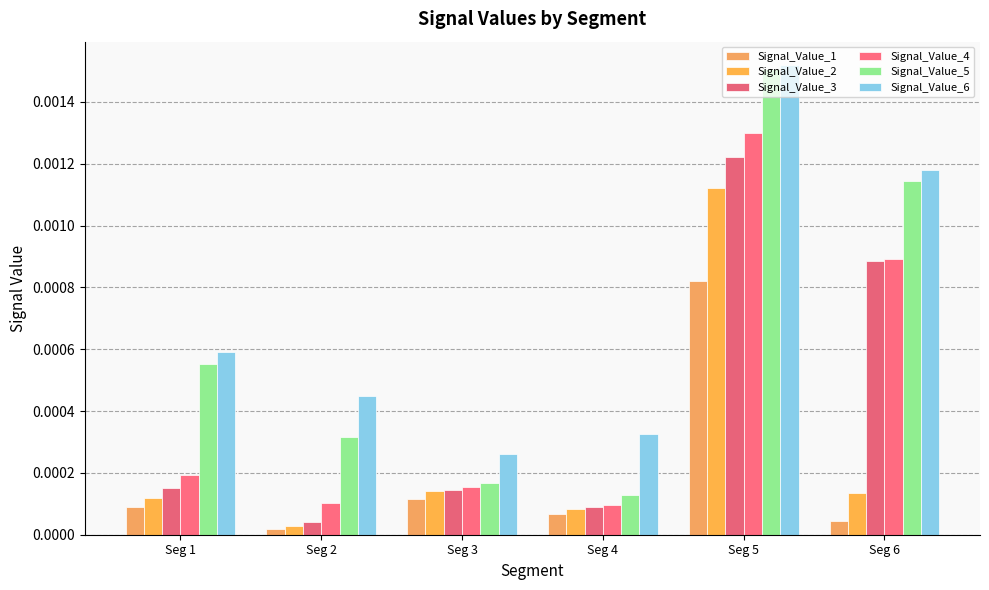

How many bars are there in total?

36